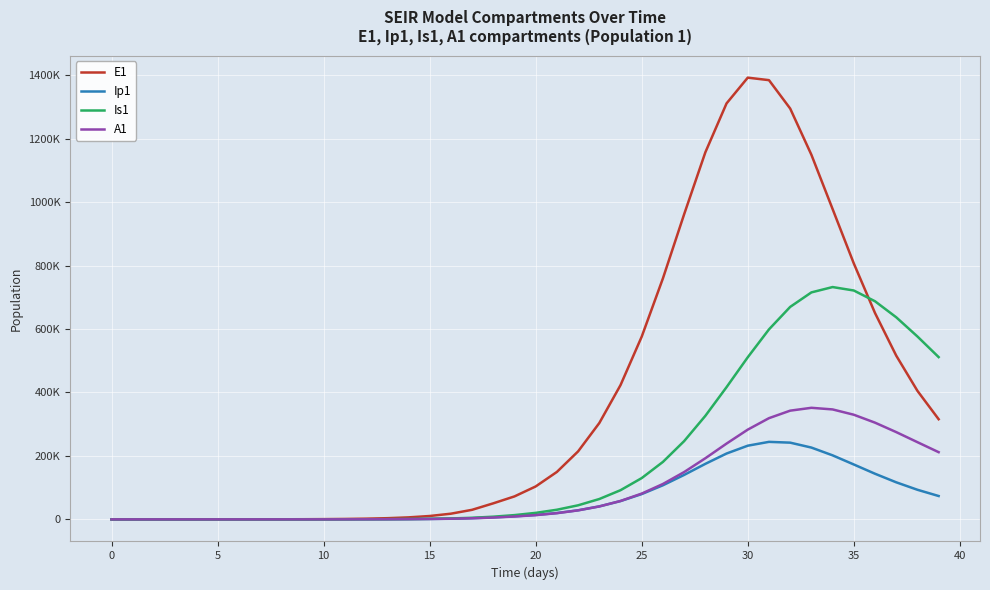

What is the average value of the Ip1 series?

66058.0